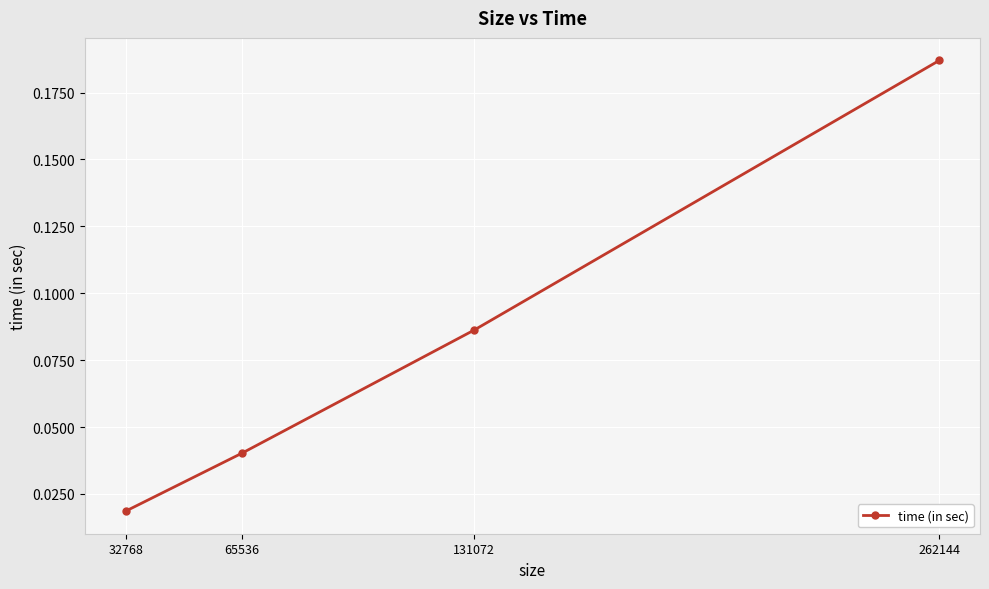

At which label is the value closest to 0?

32768